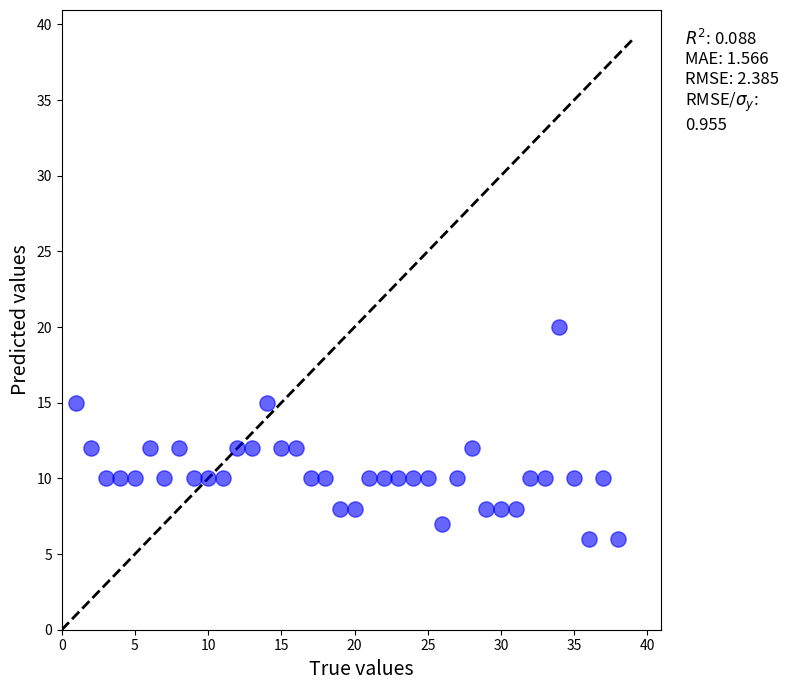

What is the range of X values (max minus min)?

37